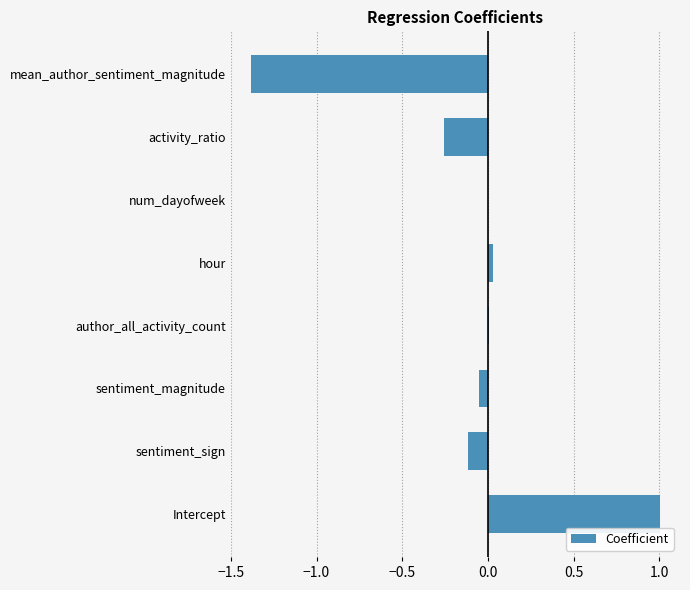

What is the sum of all values?

-0.8